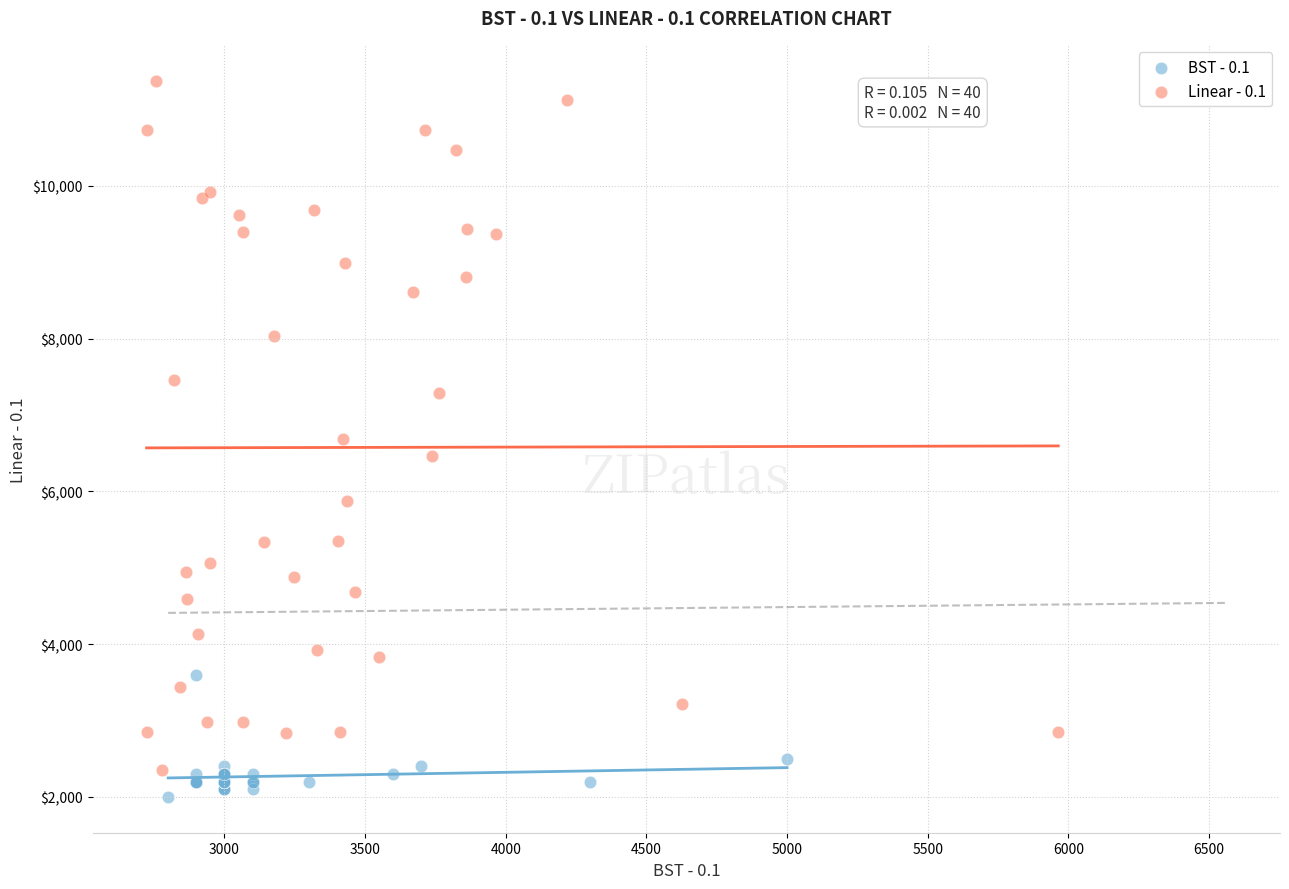

Which series reaches the maximum Y coordinate?

Linear - 0.1